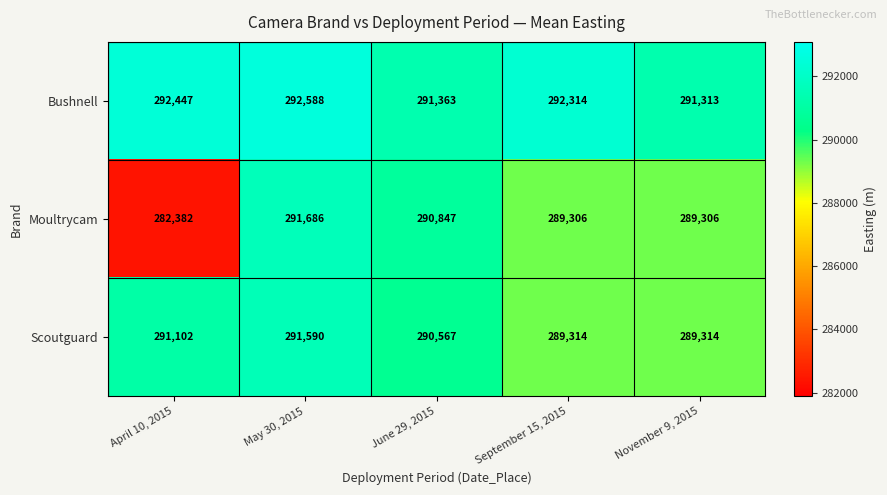

At which label does Bushnell first exceed 292314?

April 10, 2015